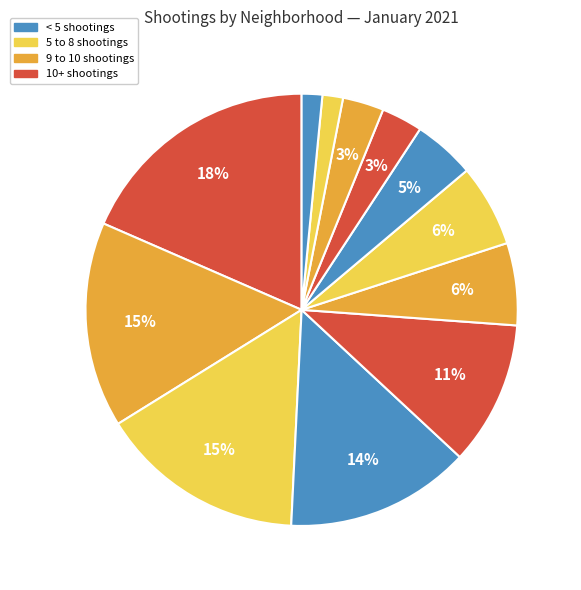

To the nearest percent, what is the difference between the largest and smallest slice percentages?

17%